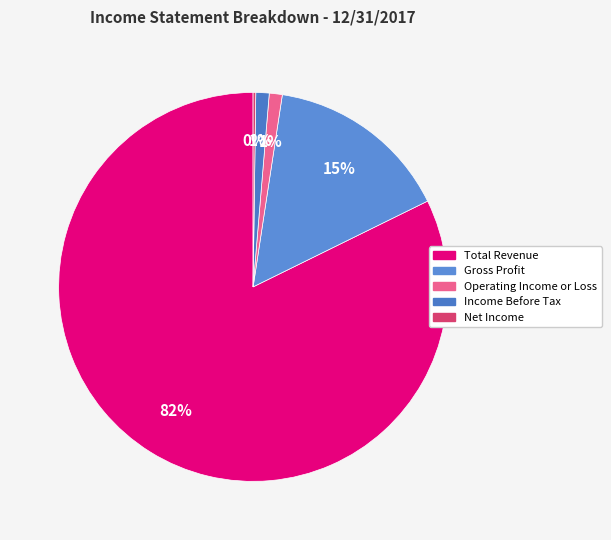

How many slices are in this pie chart?

5